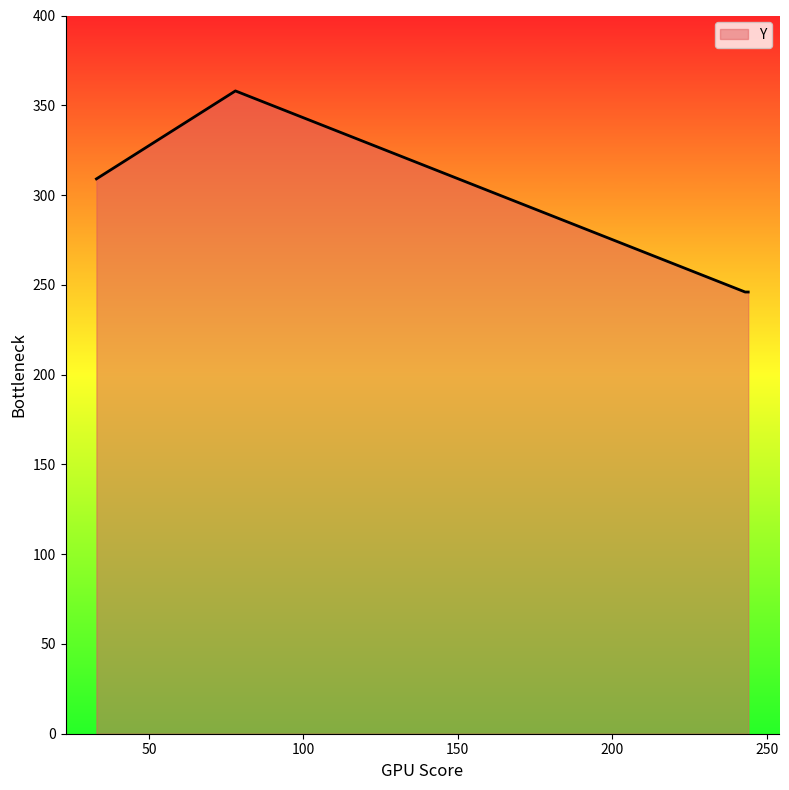

What is the difference between the maximum and minimum values?

112